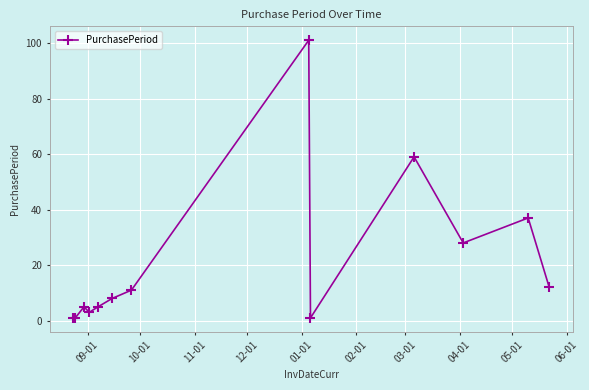

True or false: the data has more than 0 interior local peaks.

True